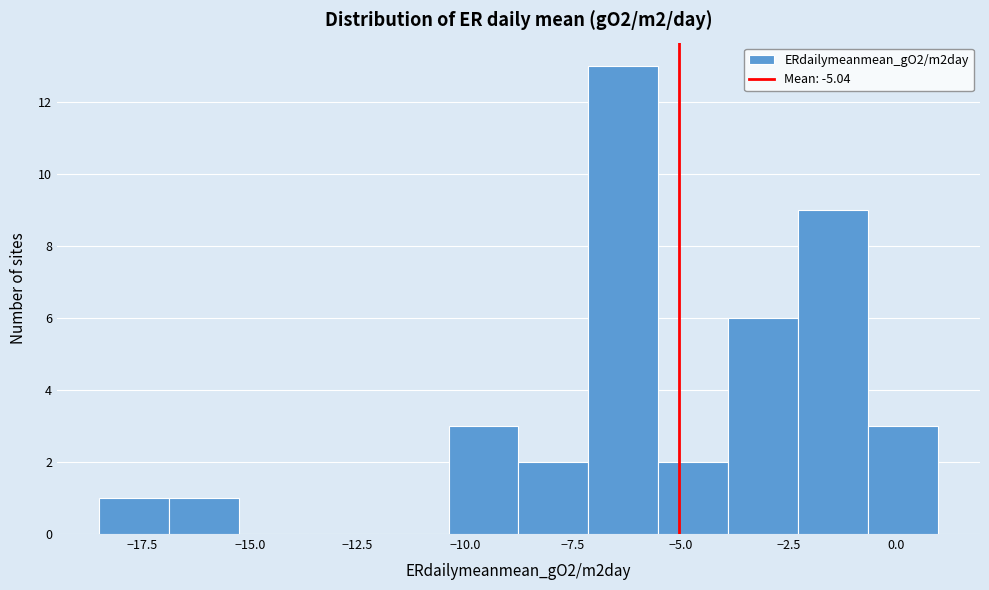

Read against the x-axis, roughly where is the centre of the tallest bar?

-6.5